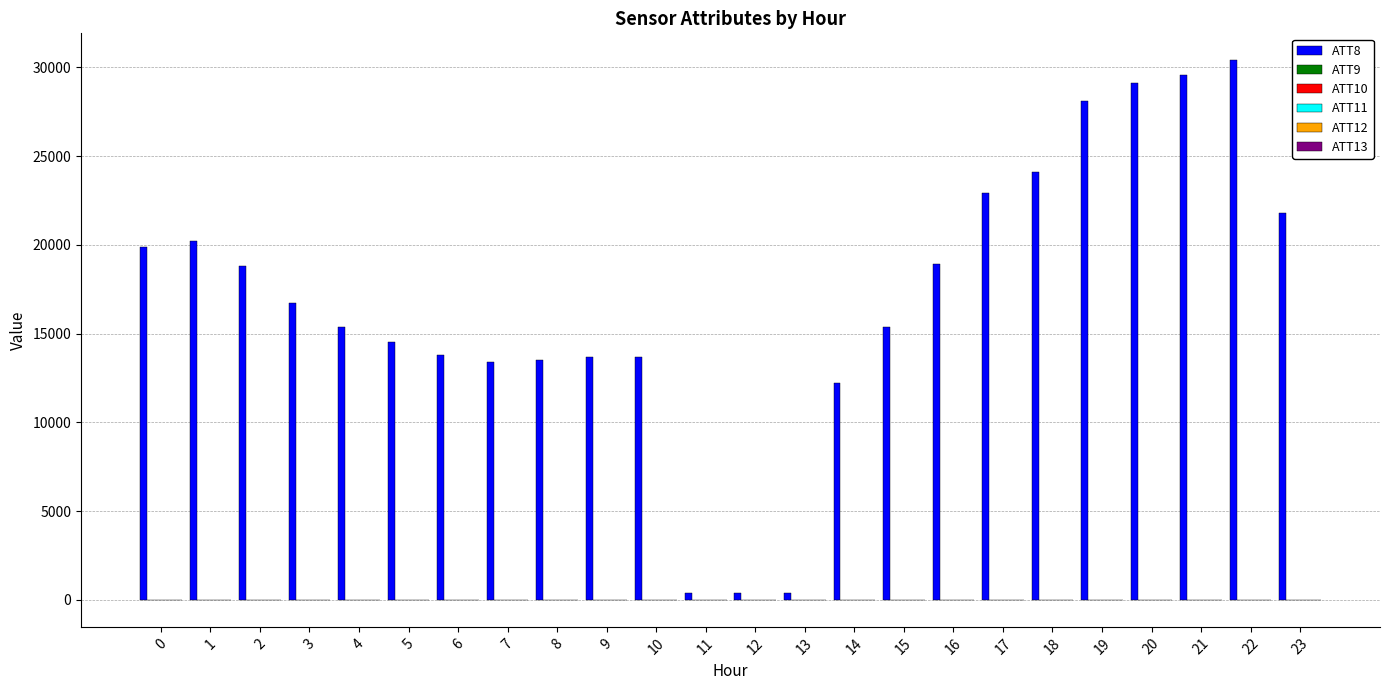

What is the spread (max minus min) of values at 16?

18899.9